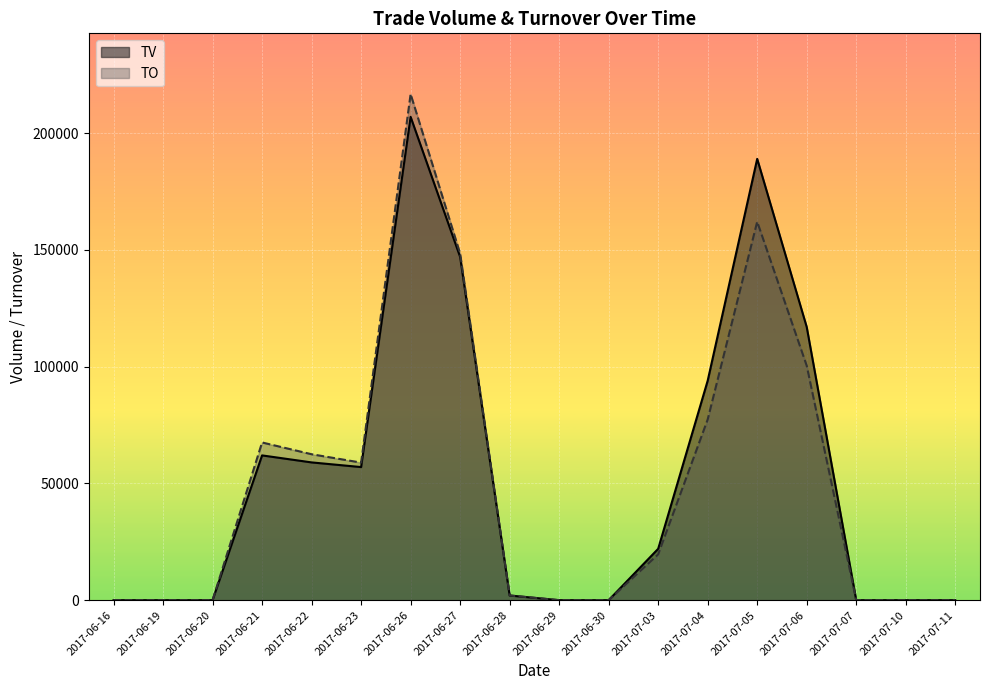

At which label is TO closest to 108375?

2017-07-06